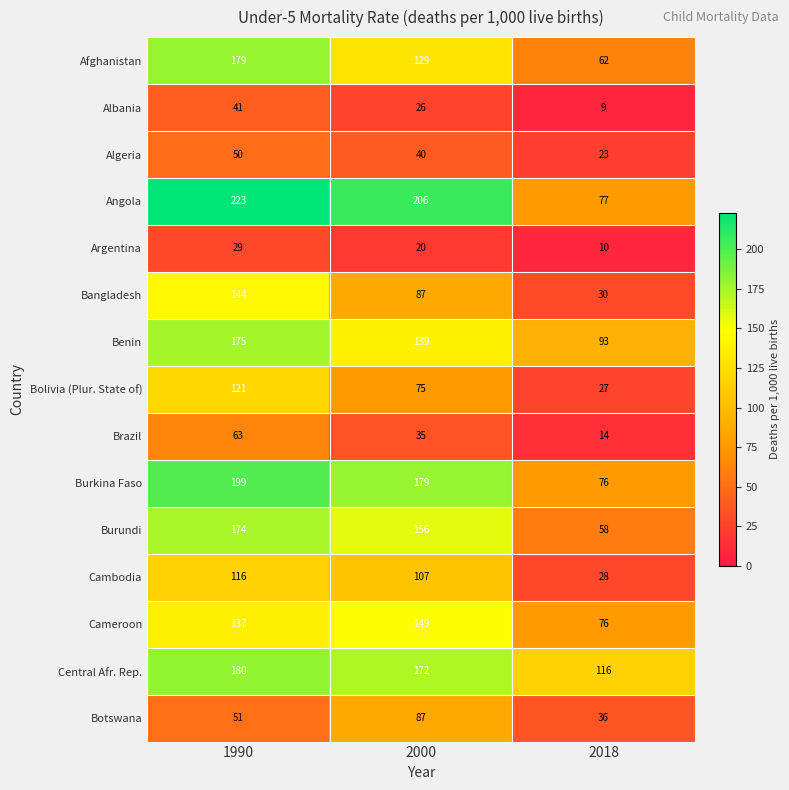

What is the minimum value shown in the chart?

9